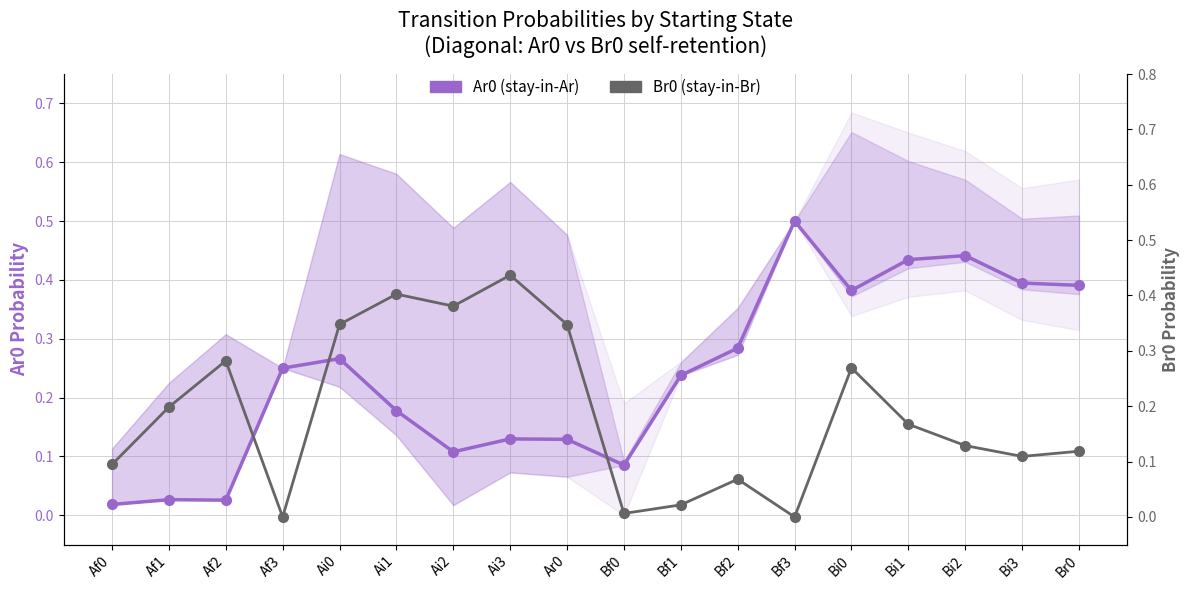

The value of Ar0 (stay-in-Ar) at Ai3 is 0.2. True or false?

False